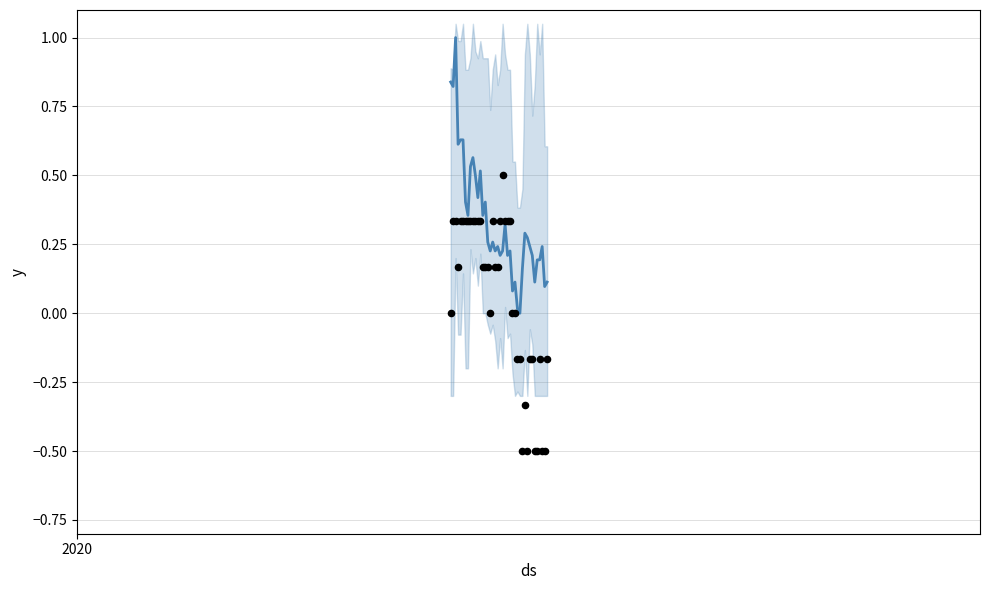

At how many categories does at least one series exceed 0?

39